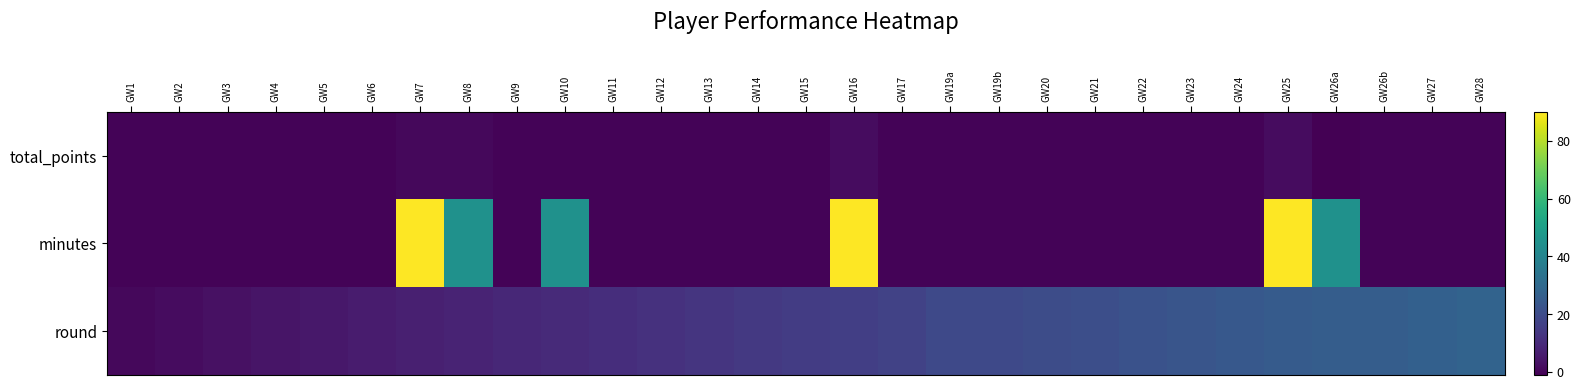

What is the spread (max minus min) of values at GW2?

2